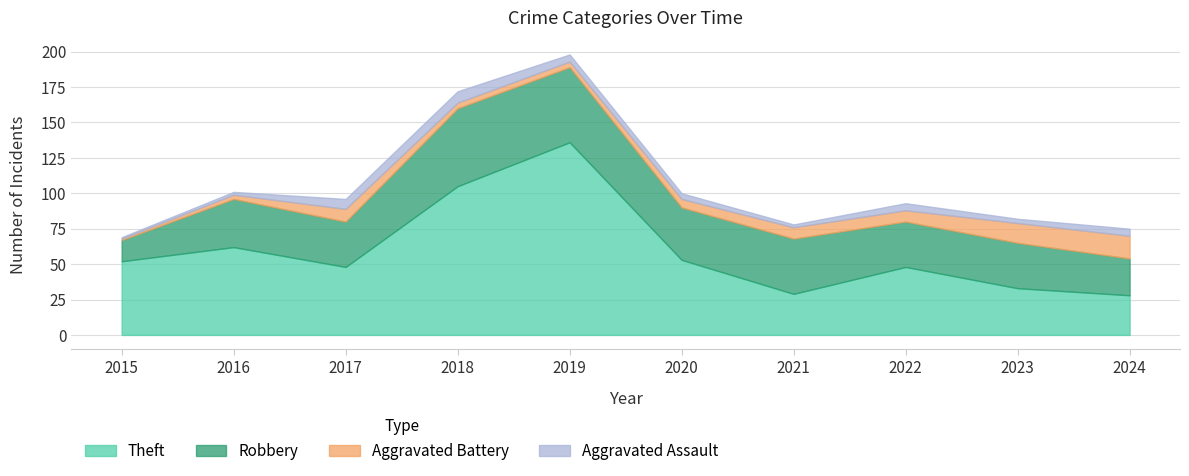

Does the chart display data point markers on the line(s)?

No